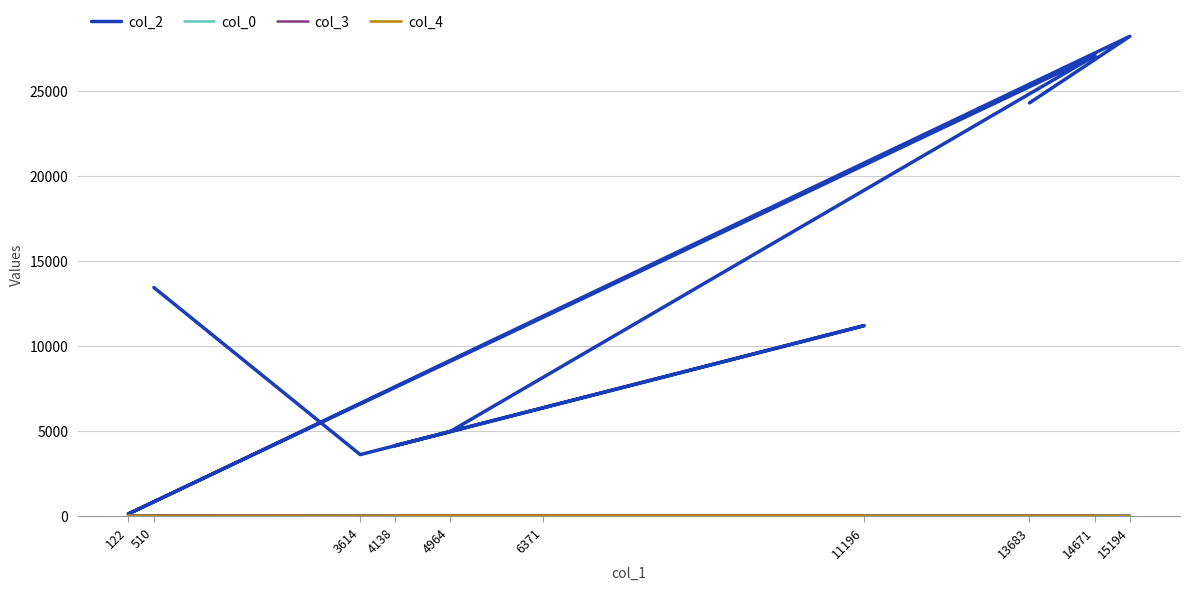

The value of col_2 at 13683 is 24289. True or false?

True